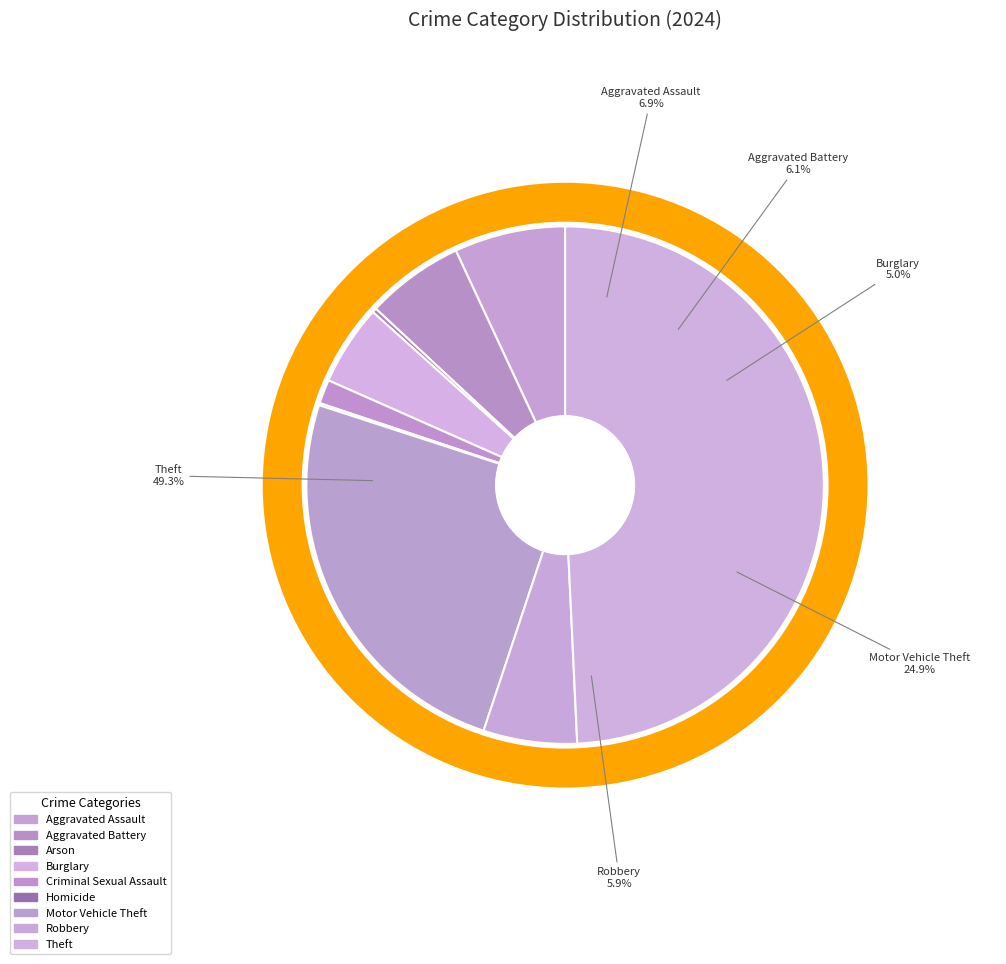

Combined, do Criminal Sexual Assault and Burglary account for over 50%?

No